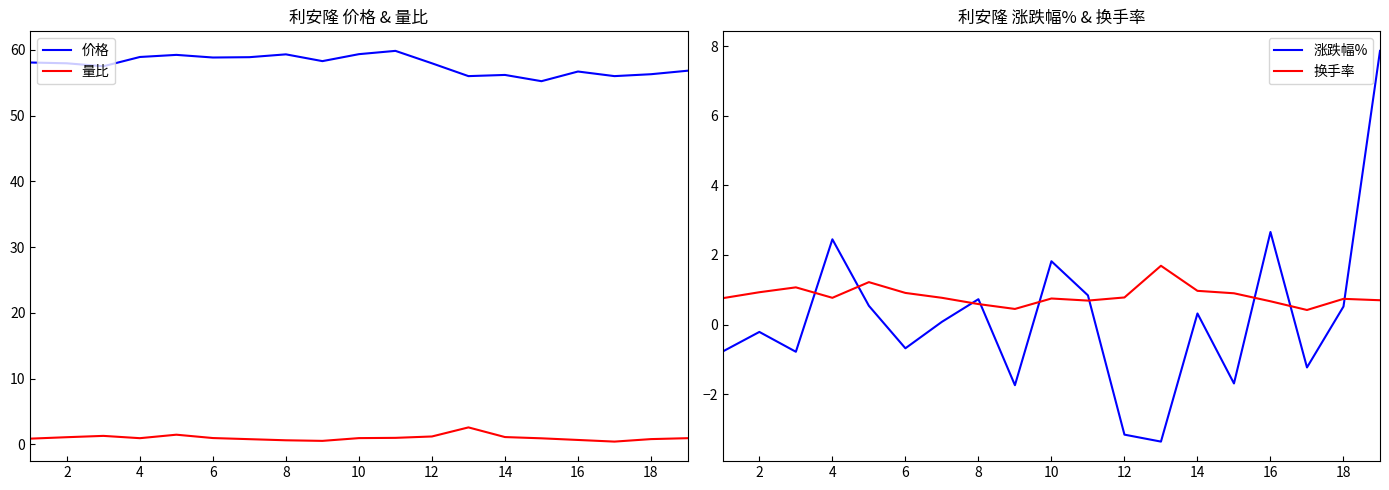

True or false: 涨跌幅% and 价格 intersect in this chart.

False